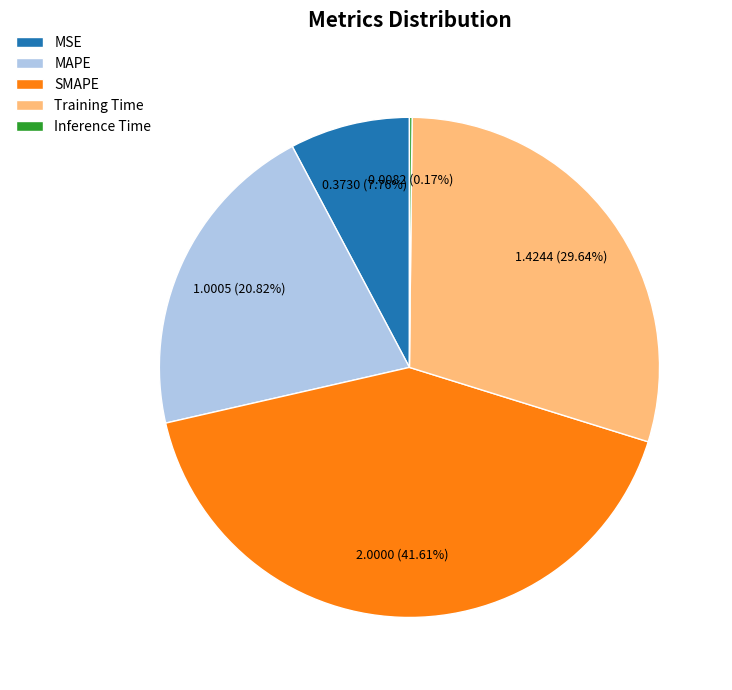

True or false: MAPE accounts for 21% of the total.

True